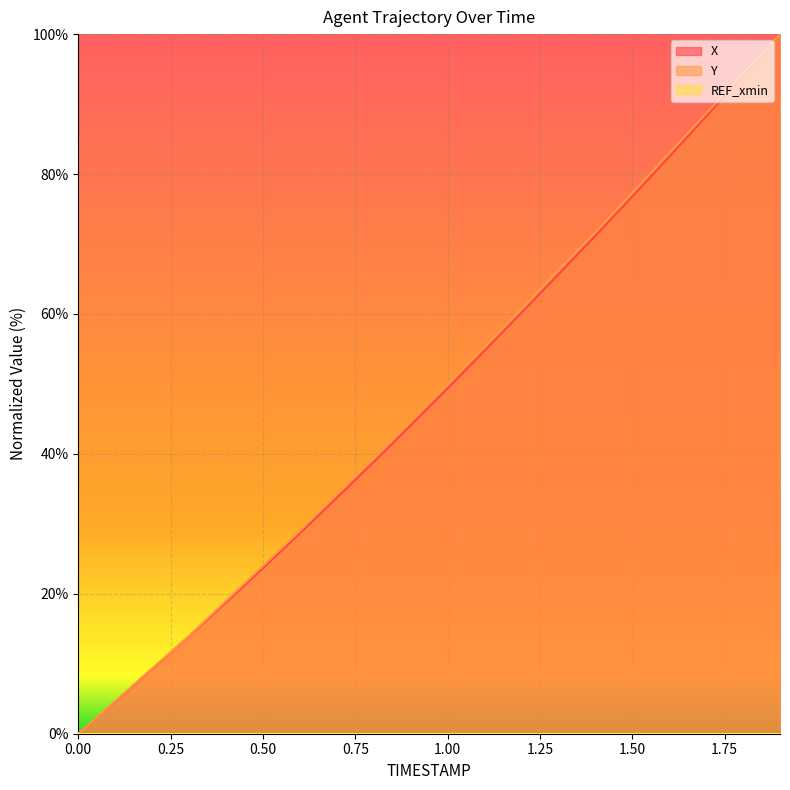

Reading left to right, list all the values displayed in this chart.

X: 0.0	4.6	9.3	13.9	18.8	23.7	28.7	33.7	38.9	44.1	49.4	54.8	60.2	65.7	71.2	76.8	82.5	88.2	94.1	100.0
Y: 0.0	4.7	9.3	14.0	19.0	24.0	29.0	34.3	39.3	44.7	50.0	55.3	60.7	66.3	71.7	77.3	83.0	88.7	94.3	100.0